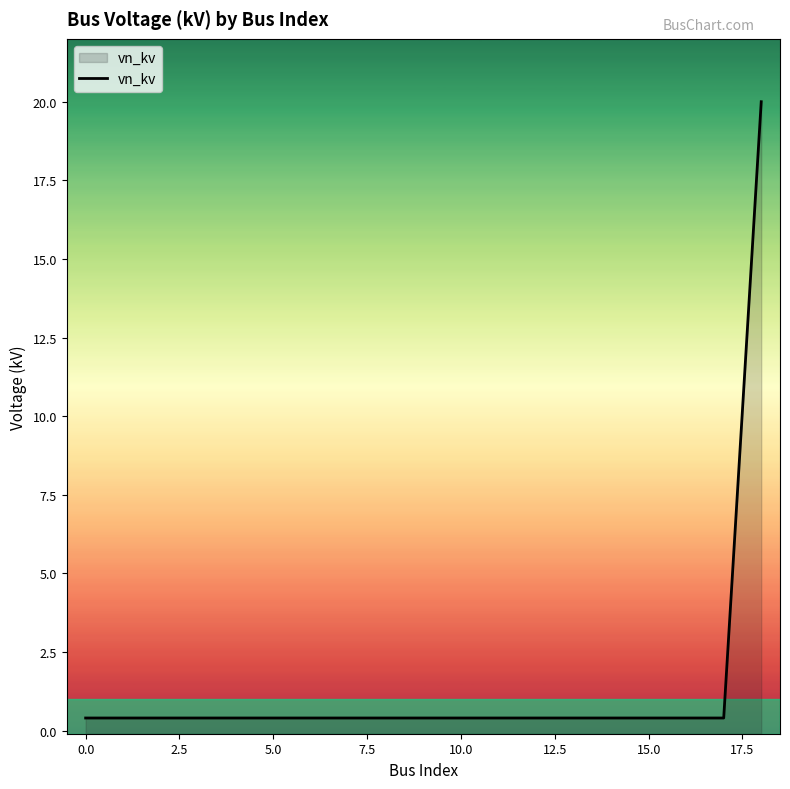

What is the value of the 4th point from the left?

0.4